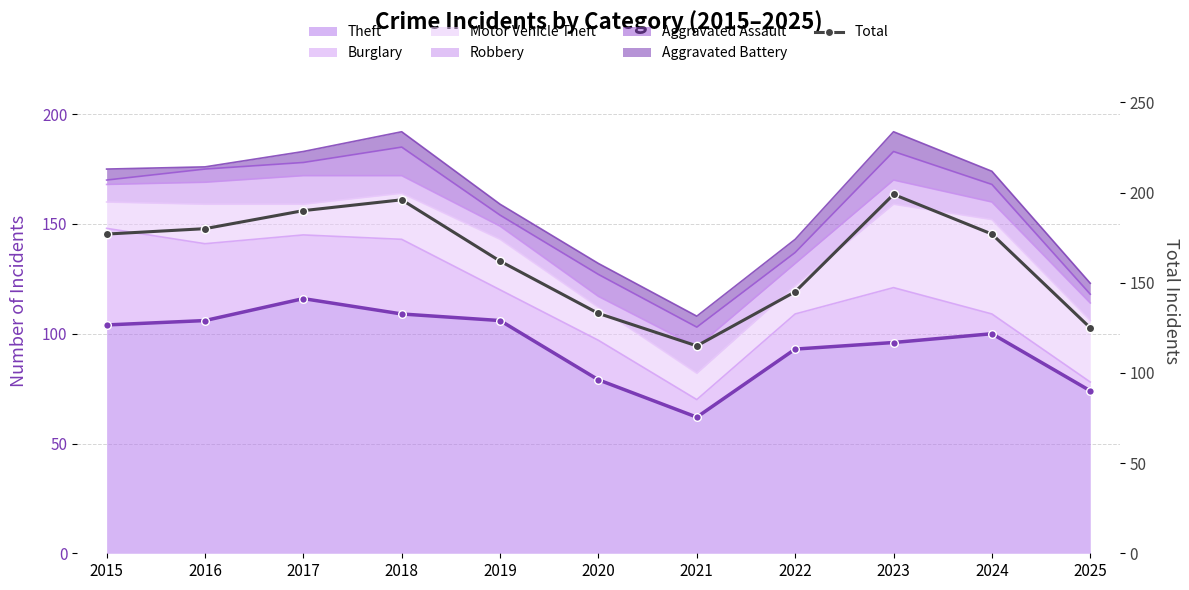

Which category has the lowest value across all series?

2021